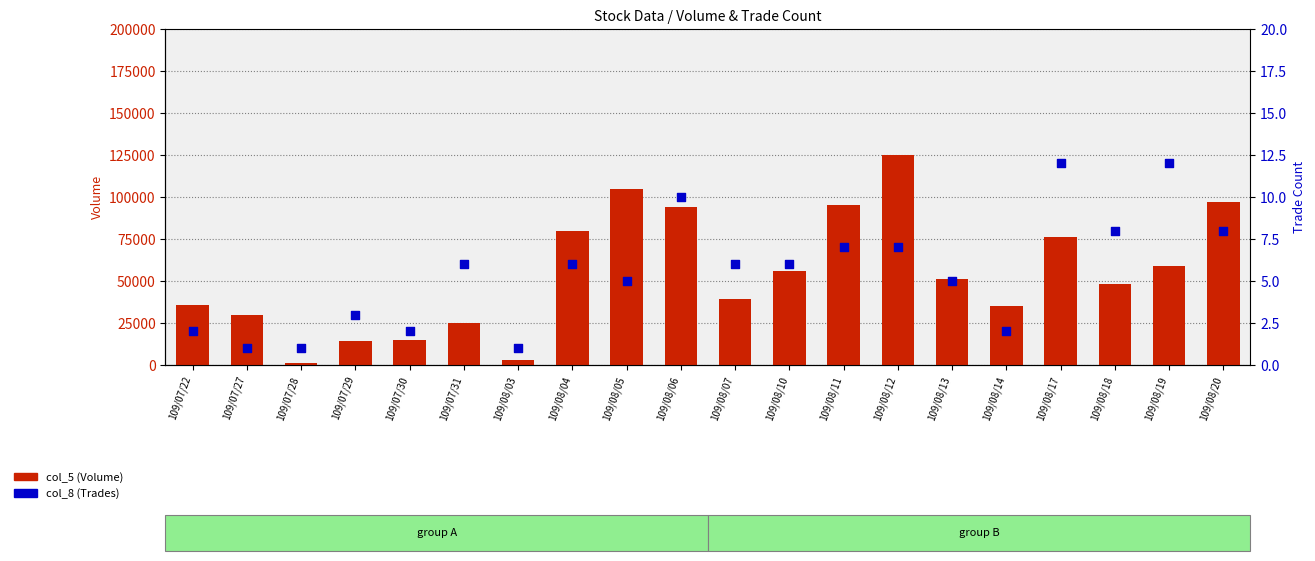

What is the total value across all series at 109/07/27?

30001